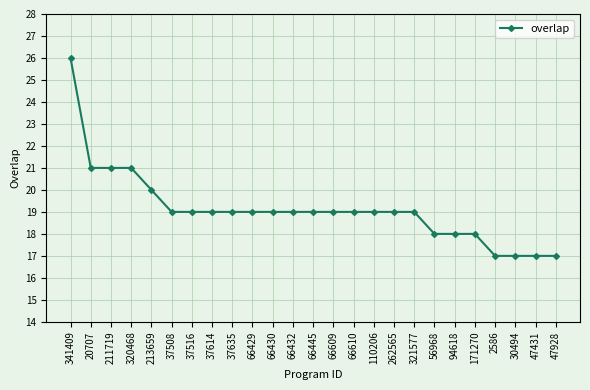

True or false: the data shows 19 at 66429.

True